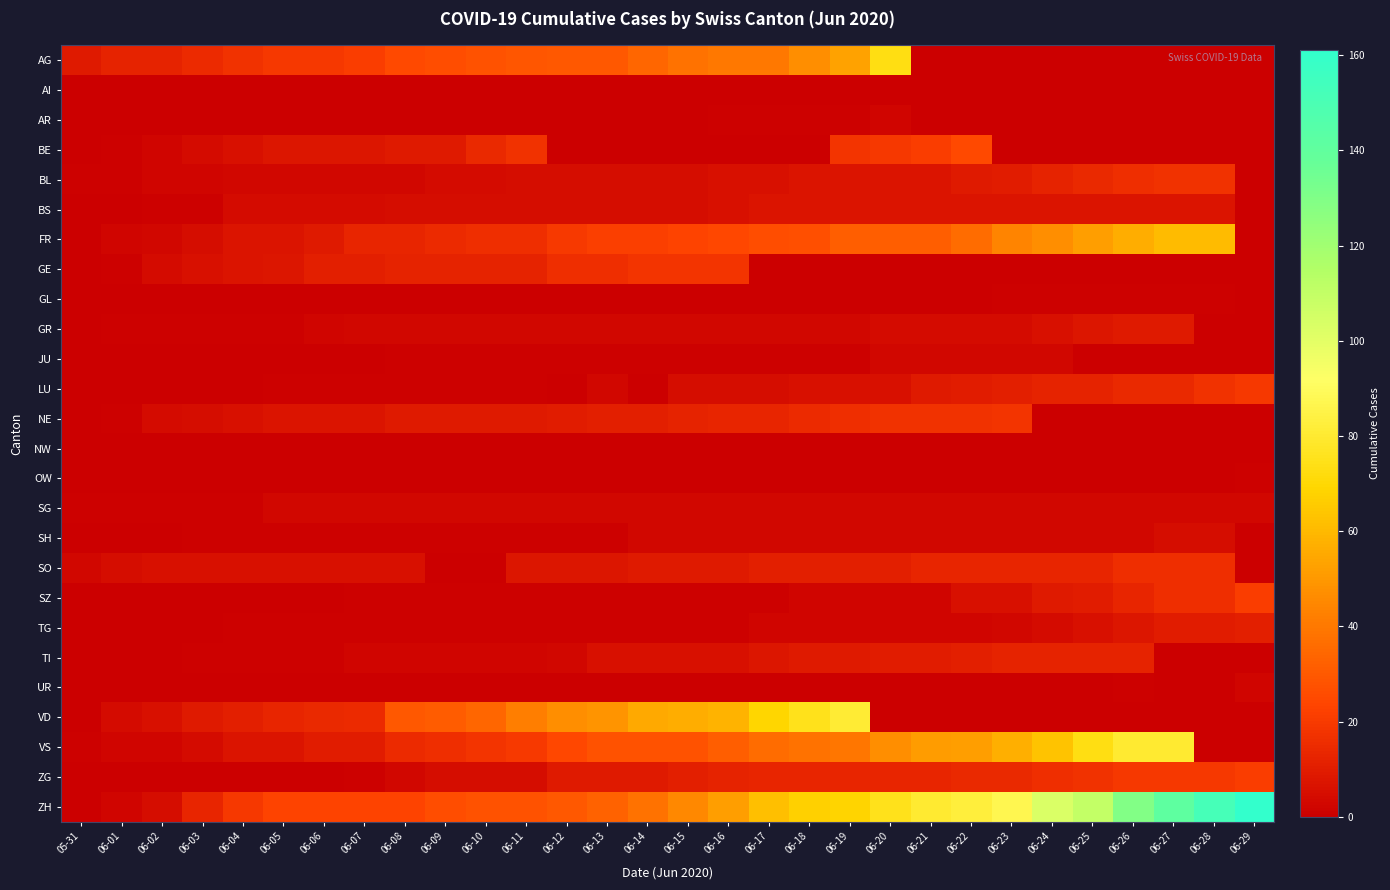

What is the spread (max minus min) of values at 06-20?

75